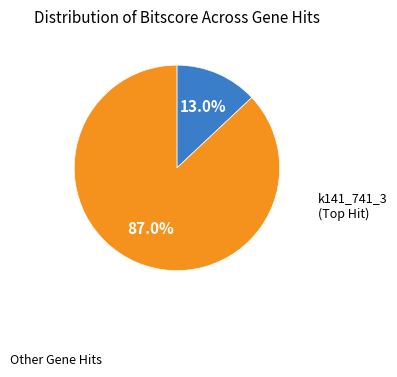

Does any single category account for the majority?

Yes